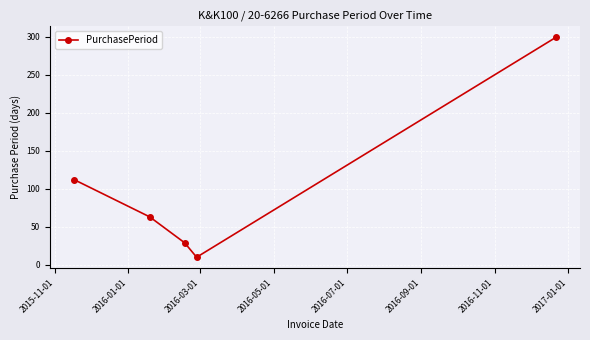

What is the value of the 5th point from the left?

299